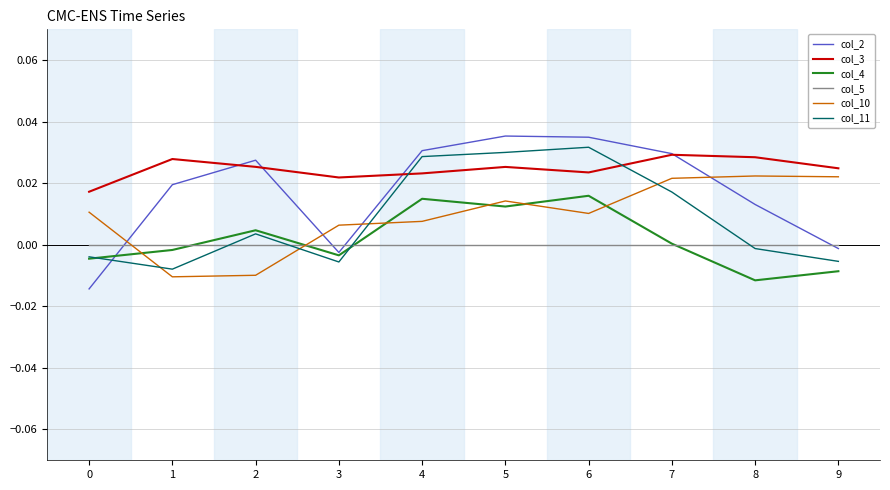

The col_3 series shows 0.0 at 0. True or false?

True